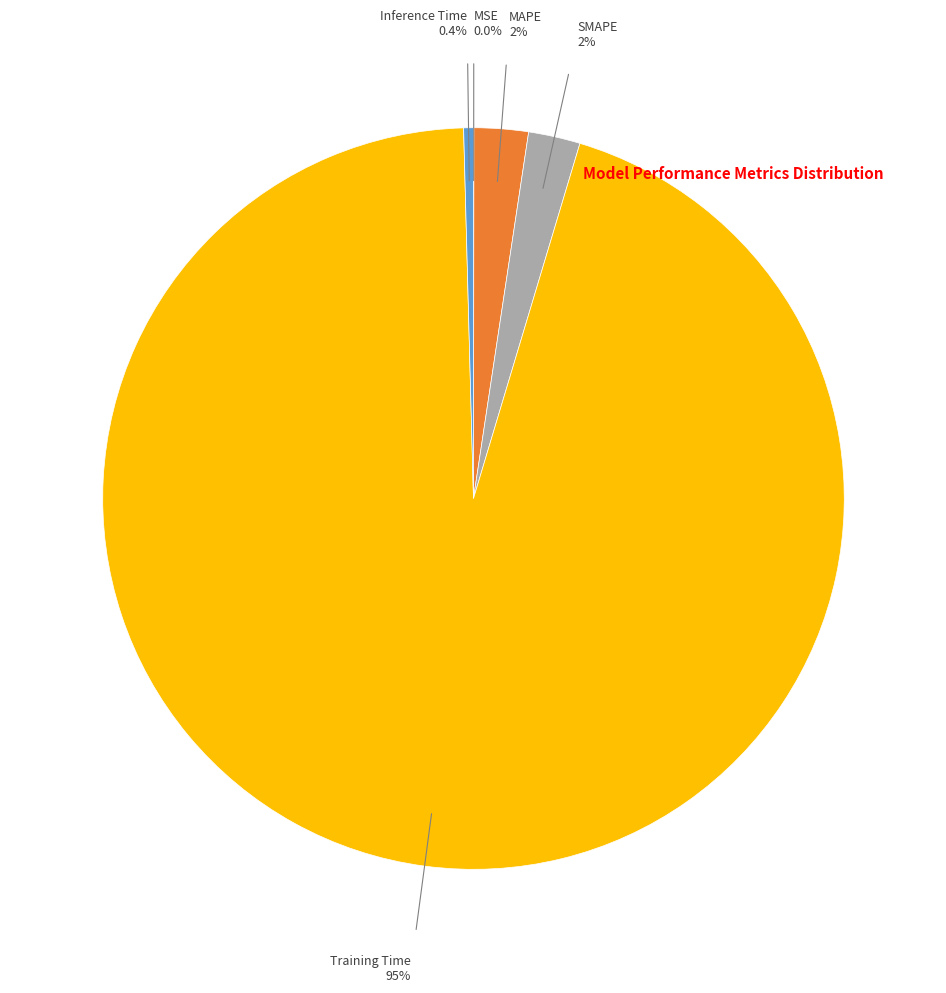

What percentage is NOT represented by Inference Time?

99.6%